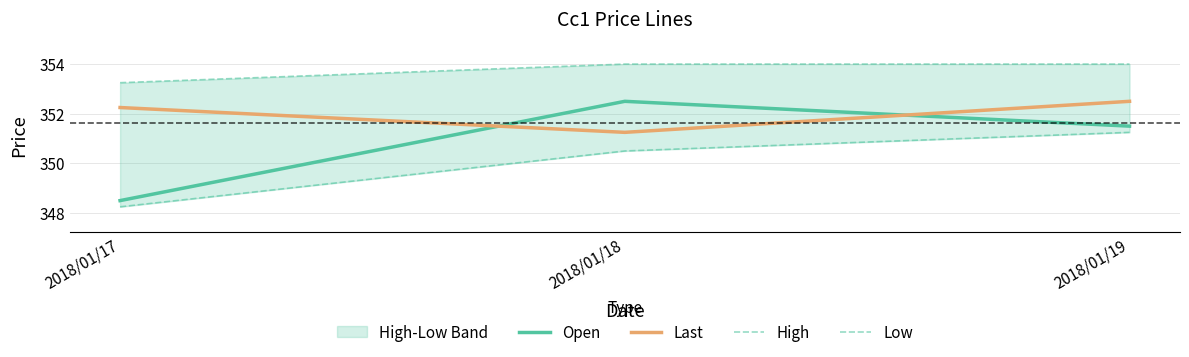

At which label does Last first exceed 352?

2018/01/17